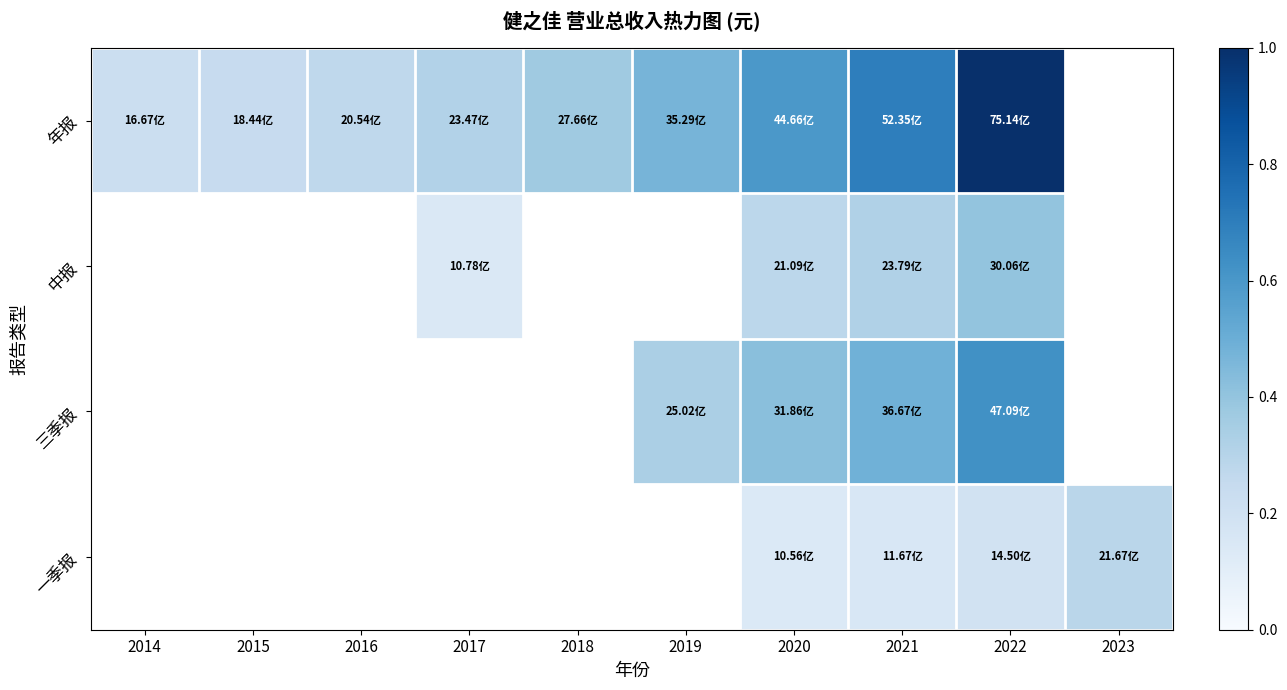

At which category is the sum across all series the highest?

2022